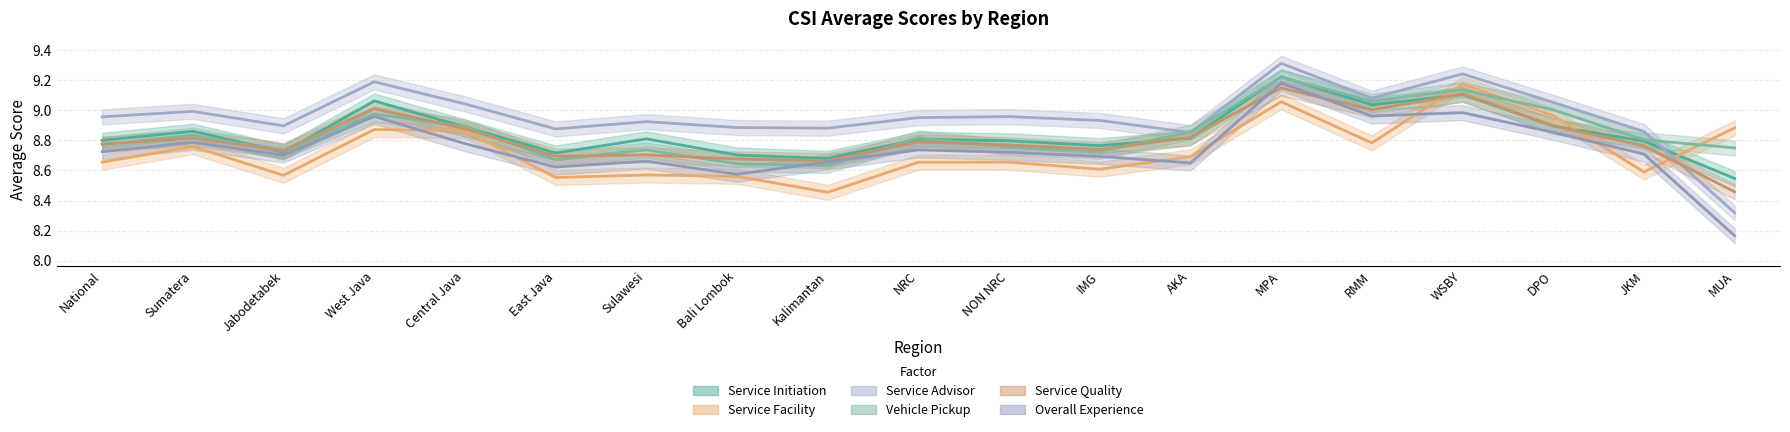

Reading right to left, transcribe all the data shown in this chart.

Service Initiation: 8.5	8.8	8.9	9.1	9.0	9.2	8.8	8.8	8.8	8.8	8.7	8.7	8.8	8.7	8.9	9.1	8.7	8.9	8.8
Service Facility: 8.9	8.6	9.0	9.2	8.8	9.1	8.7	8.6	8.7	8.7	8.5	8.6	8.6	8.6	8.9	8.9	8.6	8.8	8.7
Service Advisor: 8.3	8.9	9.1	9.2	9.1	9.3	8.9	8.9	9.0	9.0	8.9	8.9	8.9	8.9	9.0	9.2	8.9	9.0	9.0
Vehicle Pickup: 8.8	8.8	9.0	9.1	9.1	9.2	8.9	8.7	8.8	8.8	8.6	8.6	8.7	8.7	8.9	9.0	8.7	8.8	8.8
Service Quality: 8.5	8.8	8.9	9.1	9.0	9.1	8.8	8.7	8.8	8.8	8.7	8.7	8.7	8.7	8.9	9.0	8.7	8.8	8.8
Overall Experience: 8.2	8.7	8.9	9.0	9.0	9.2	8.7	8.7	8.7	8.7	8.7	8.6	8.7	8.6	8.8	9.0	8.7	8.8	8.7